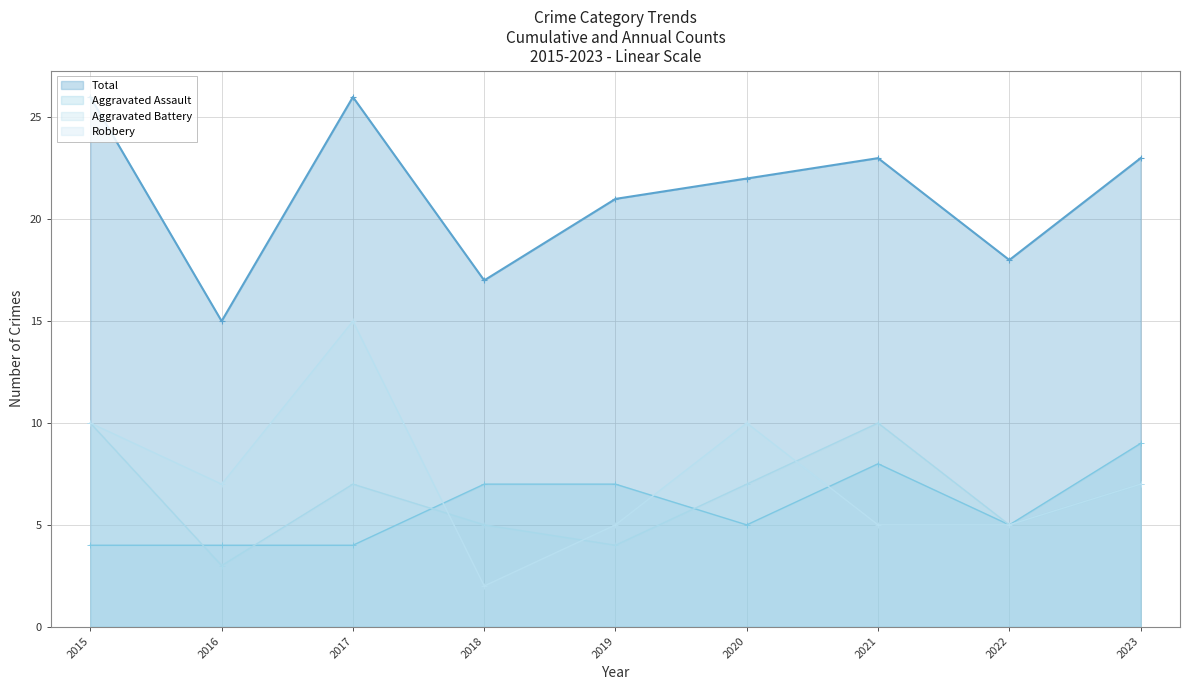

What are all the series names shown in the legend?

Total, Aggravated Assault, Aggravated Battery, Robbery